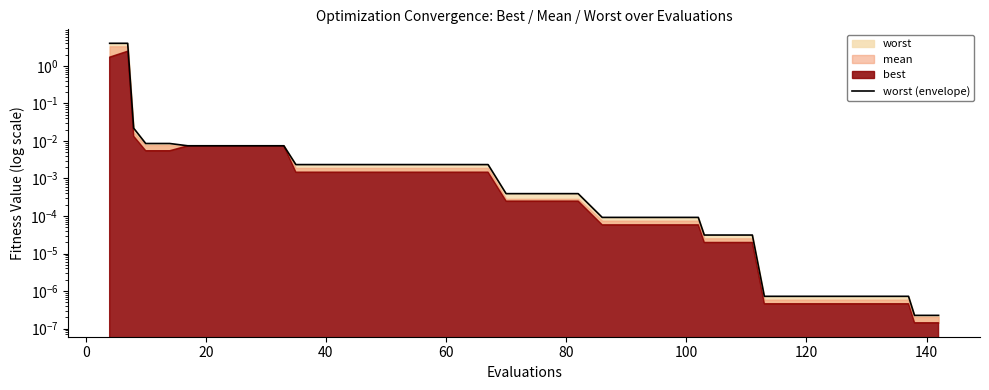

True or false: the data has more than 1 interior local peaks.

False